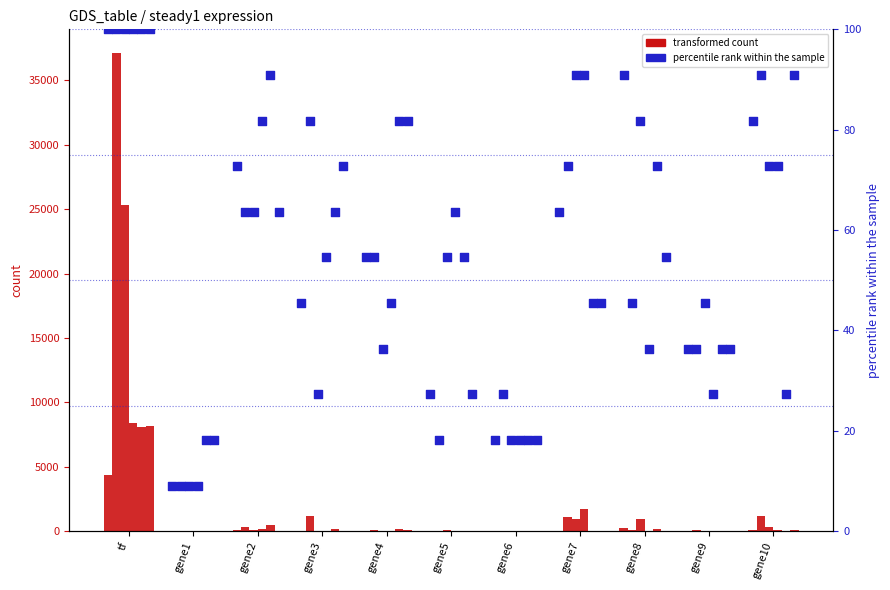

At how many categories does at least one series exceed 5733?

1